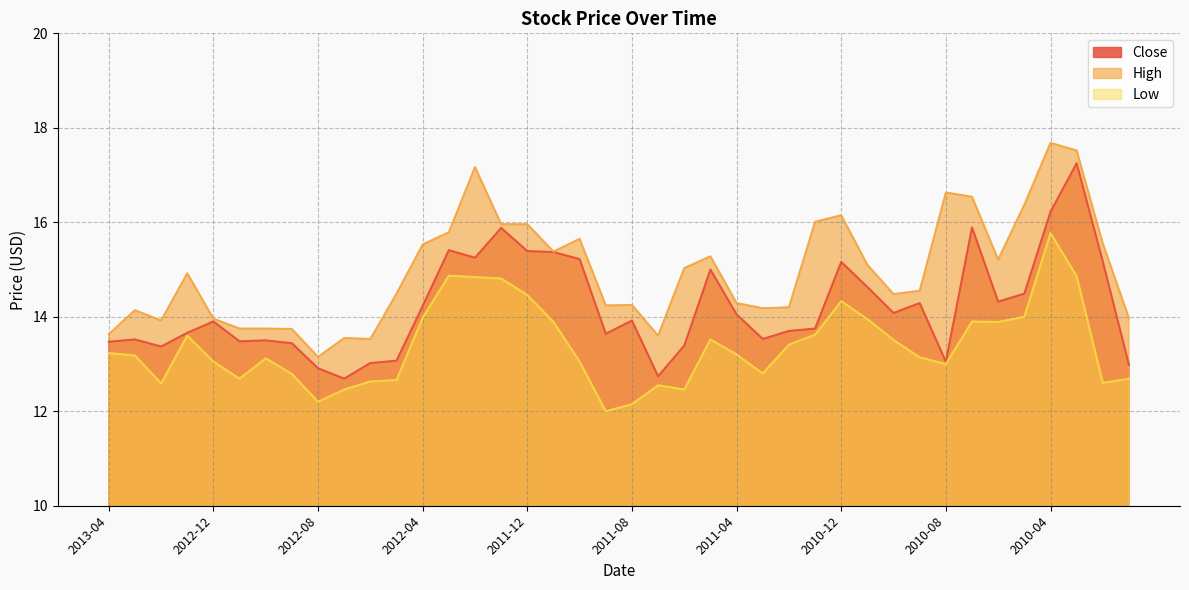

What is the difference between the second highest and second lowest values in the High series?

4.0